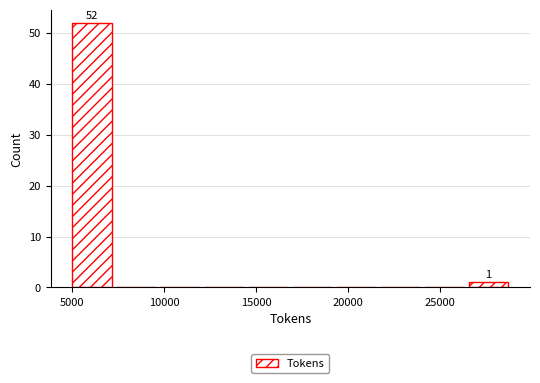

Over which range of the x-axis is the bar tallest?

5000 to 7500